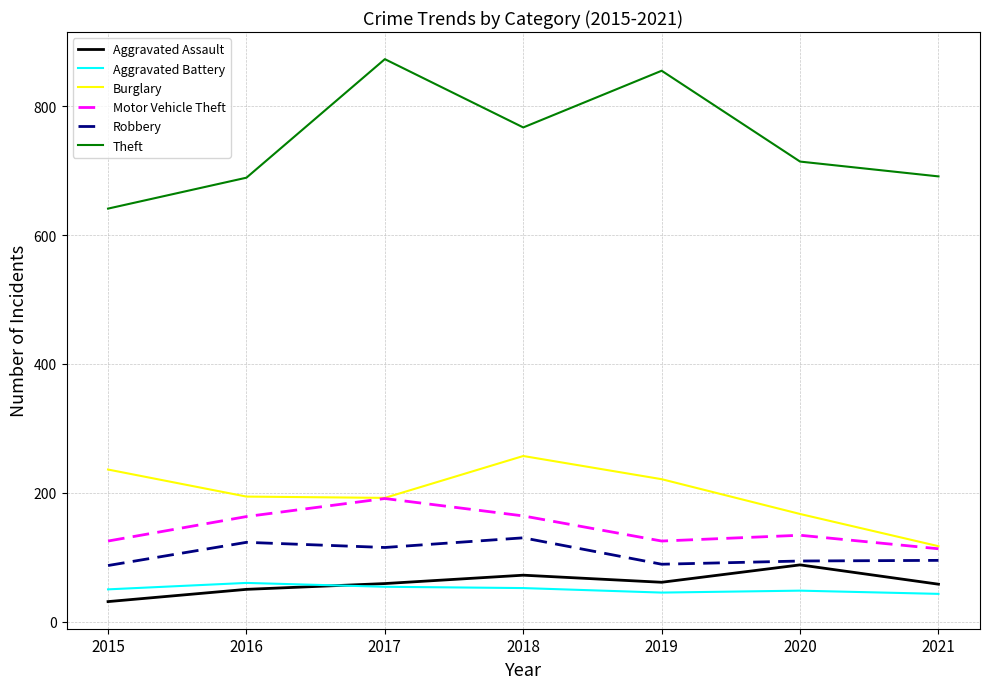

True or false: Motor Vehicle Theft has a value of 104 at 2018.

False